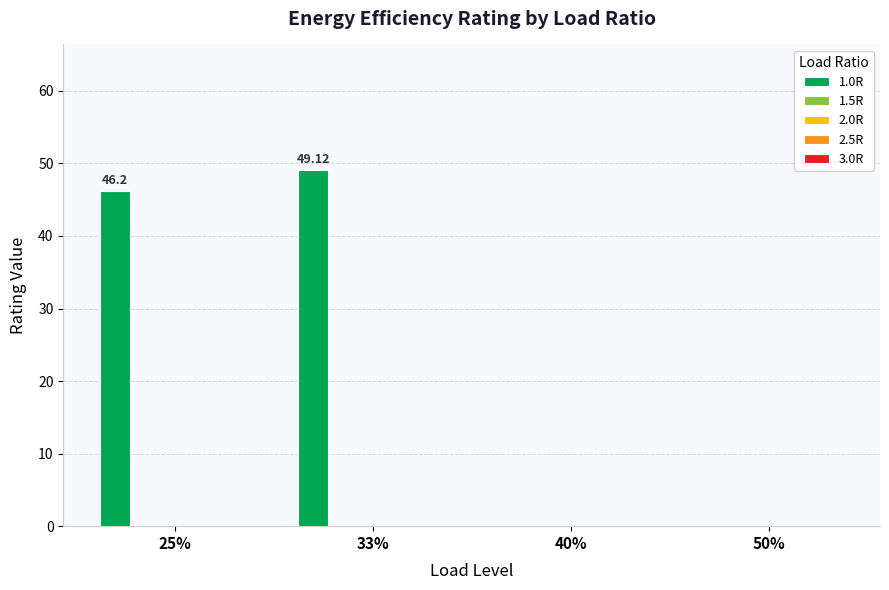

What is the greatest value displayed?

49.1